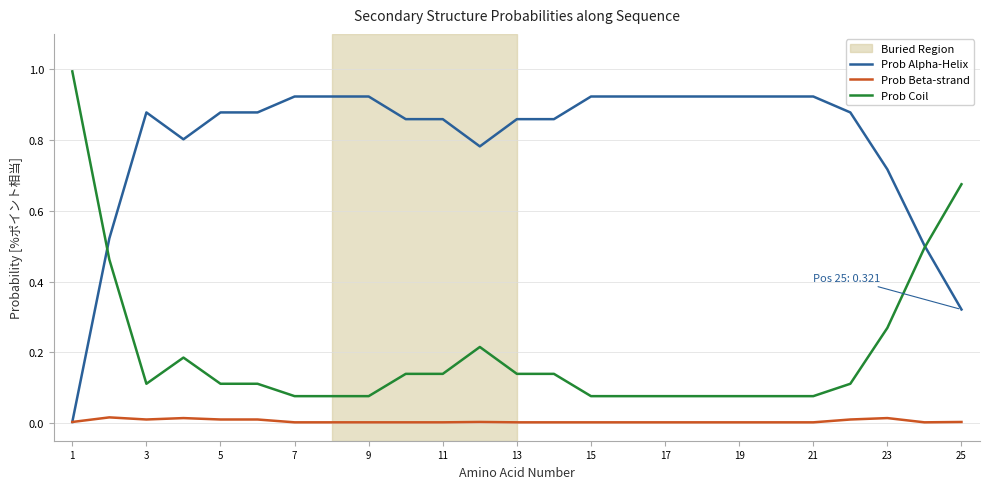

True or false: Prob Coil and Prob Beta-strand cross at least once.

False